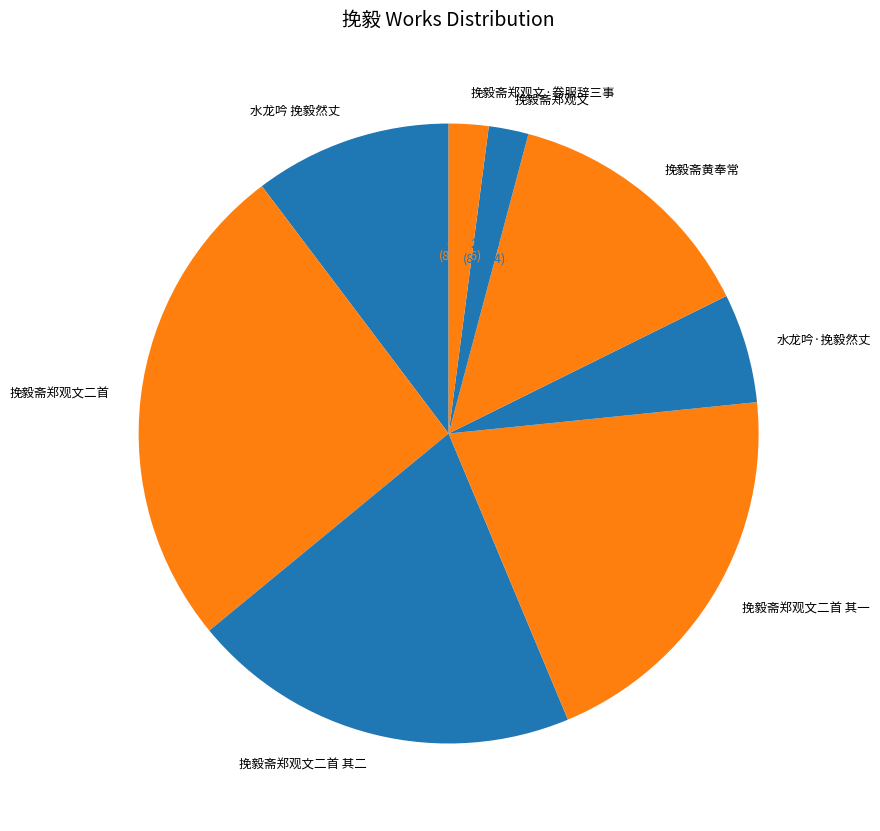

How many segments does this pie chart have?

8